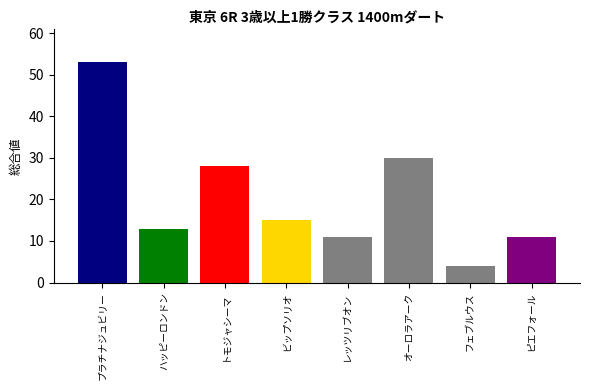

At which label does the data first exceed 15?

プラチナジュビリー